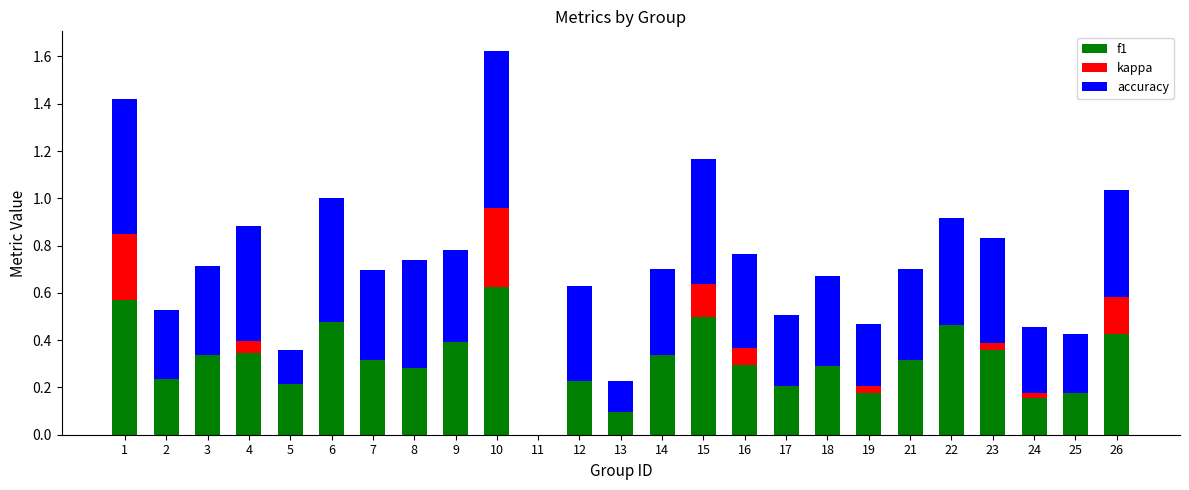

True or false: f1 has a value of 0.4 at 5.

False